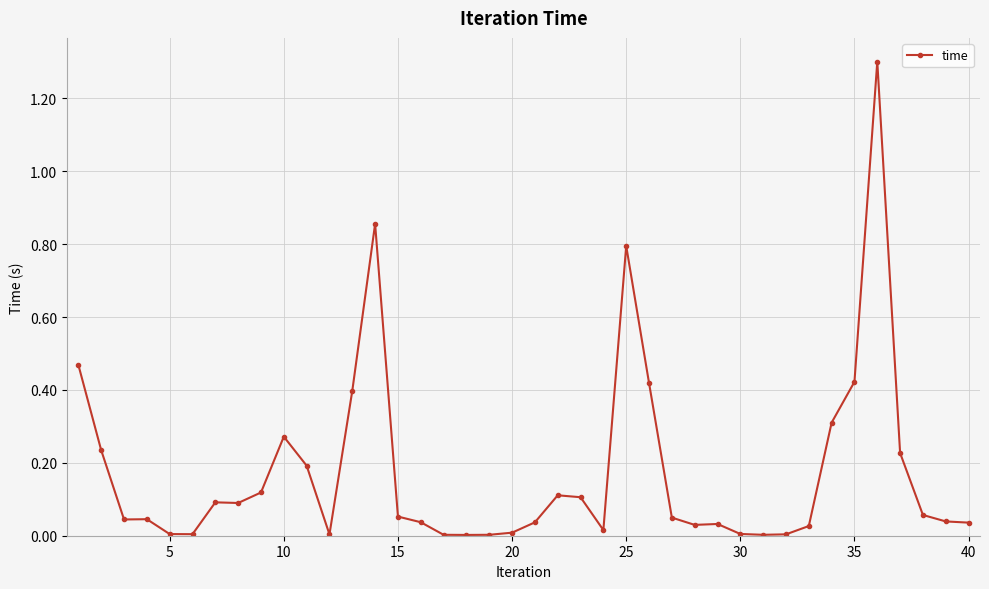

What is the difference between the maximum and minimum values?

1.3